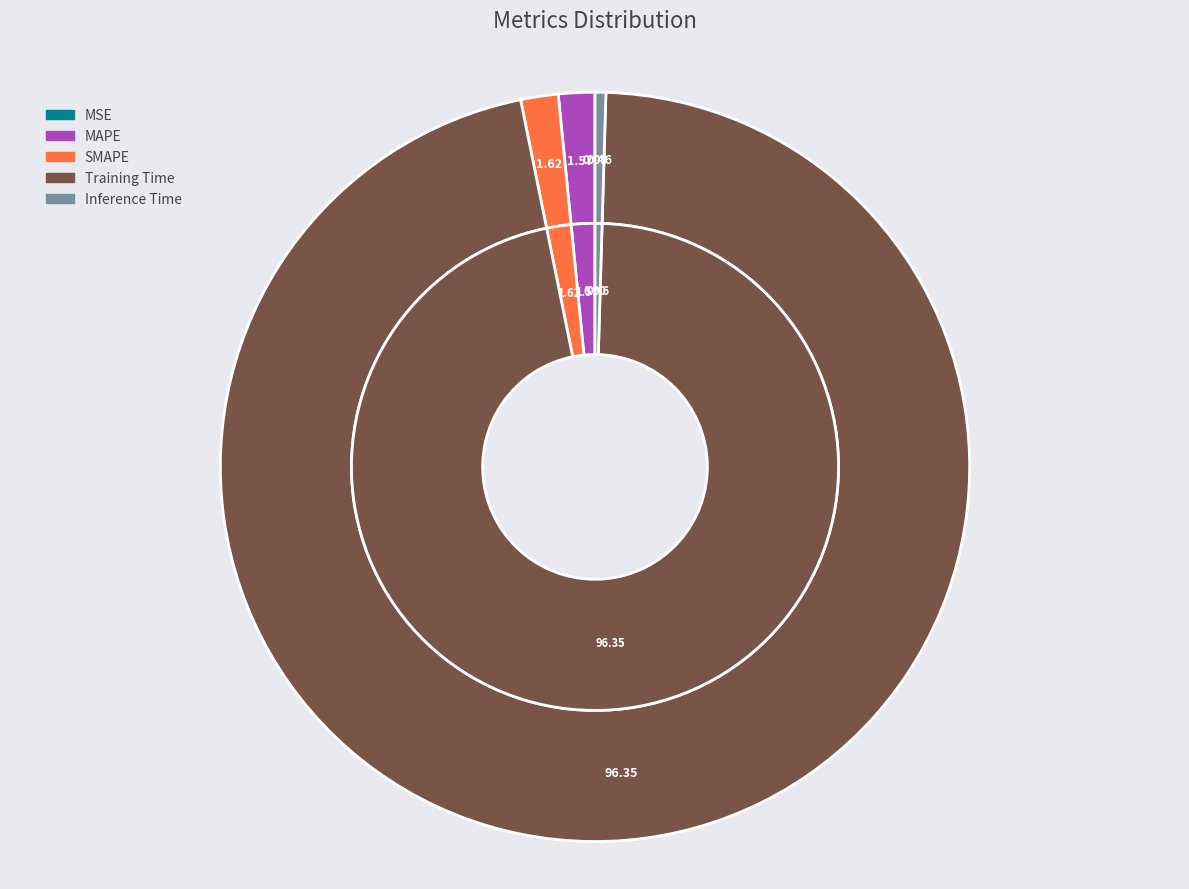

How many segments does this pie chart have?

5